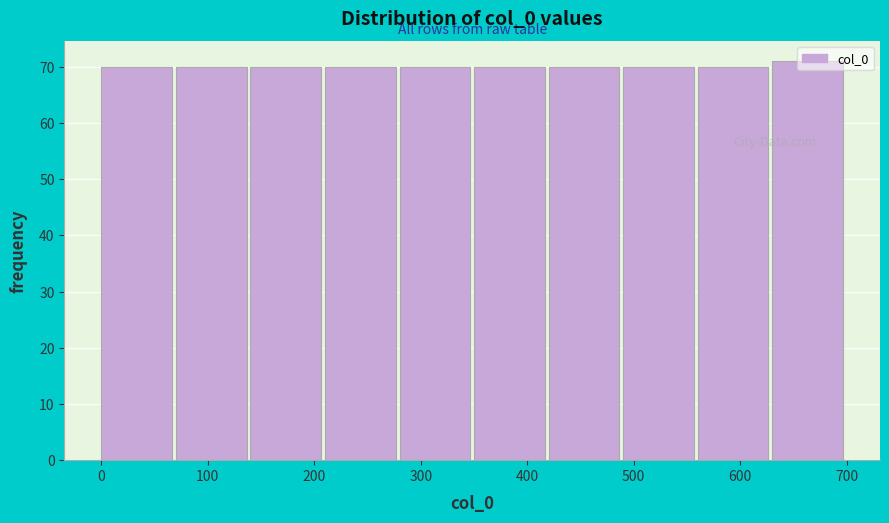

What is the height of the bar covering 140 to 210 on the x-axis? The values are not printed on the chart, so give them approximately, as read against the axis.

70